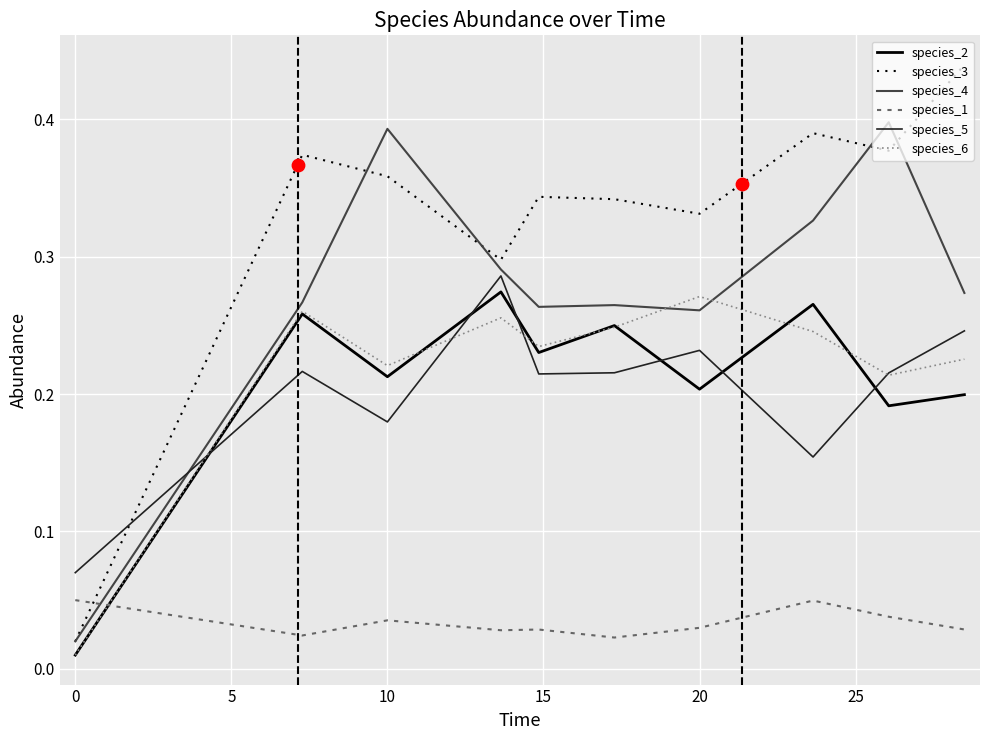

At how many categories does at least one series exceed 0?

10